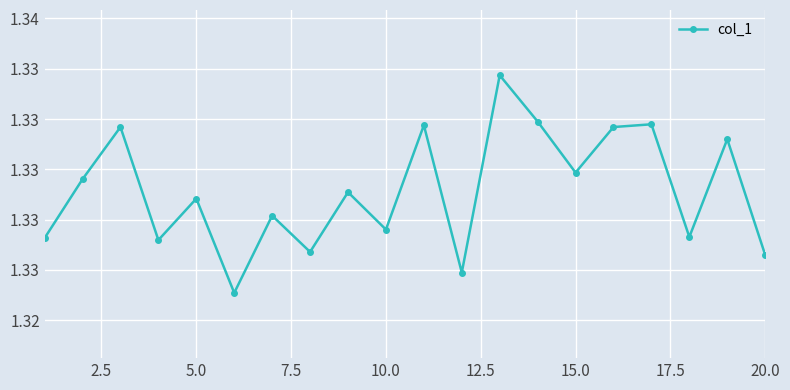

Is this an area chart (filled region under the line)?

No